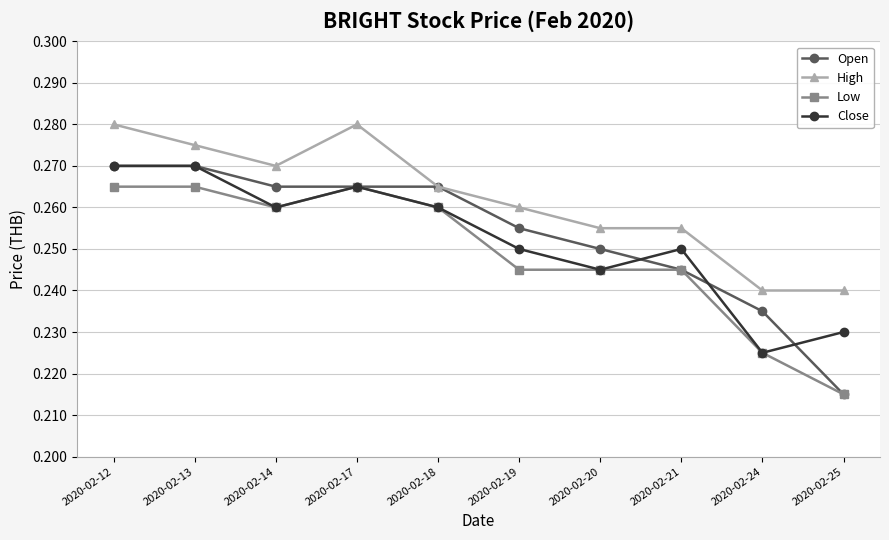

At which label is Close closest to 0?

2020-02-24